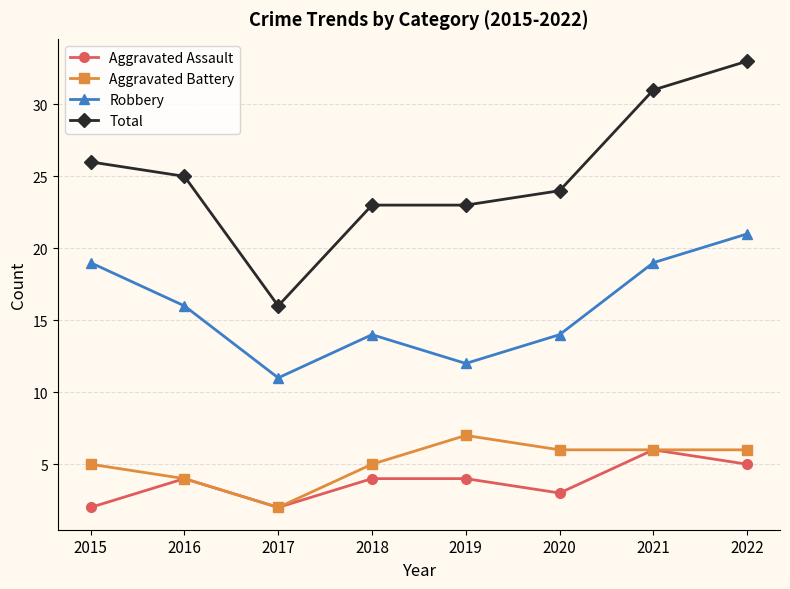

The value of Aggravated Battery at 2017 is 2. True or false?

True